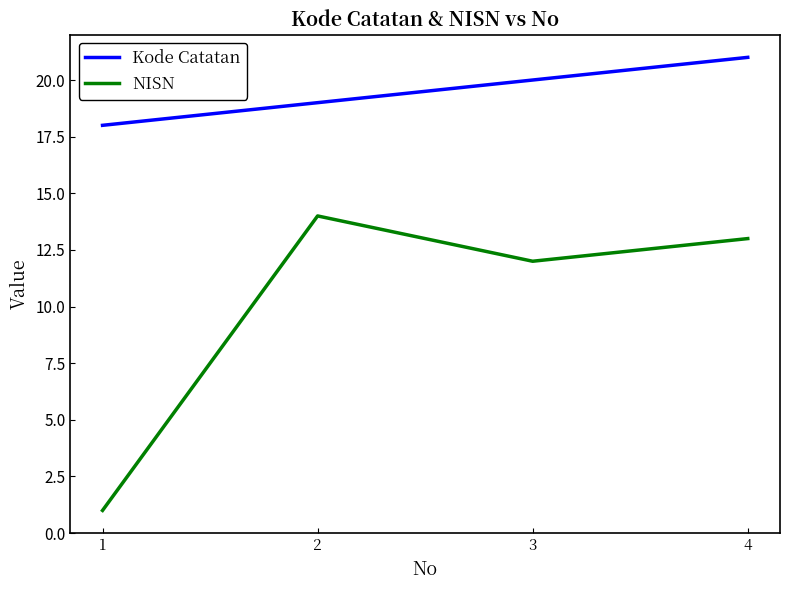

Rank the series by their average value, from lowest to highest.

NISN, Kode Catatan